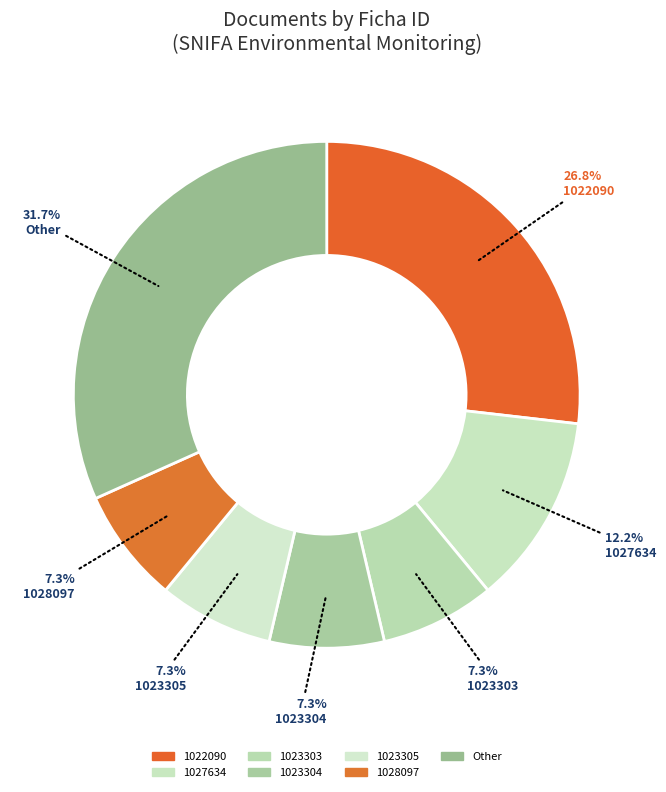

What is the ratio of the value at Other to the value at 1028097?

4.3